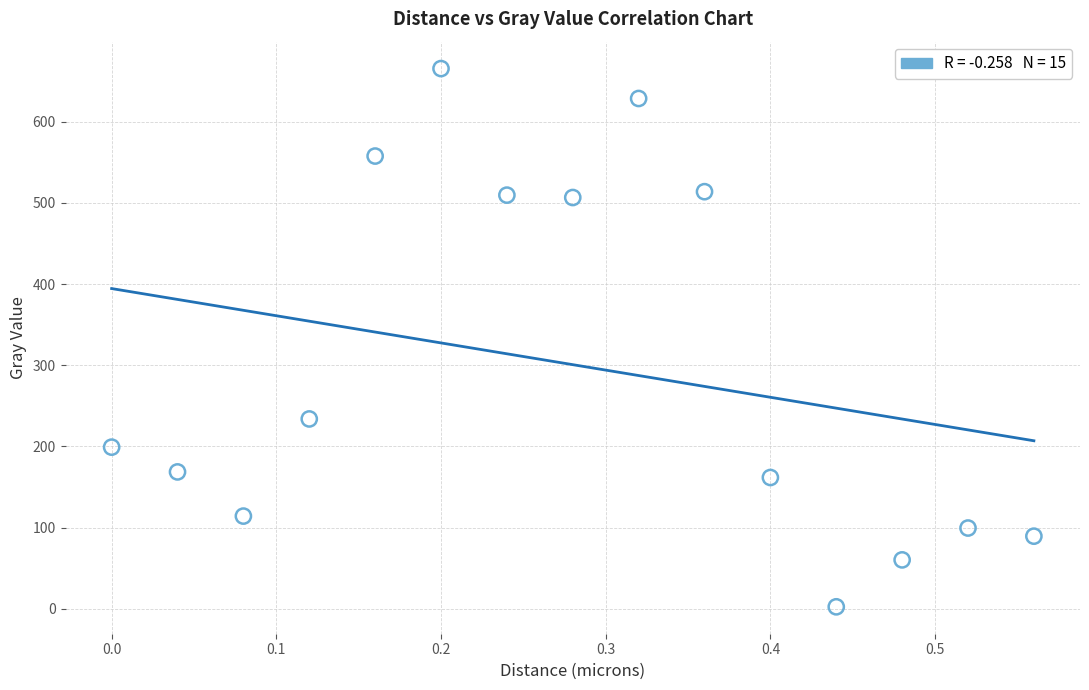

What is the range of Y values (max minus min)?

663.0